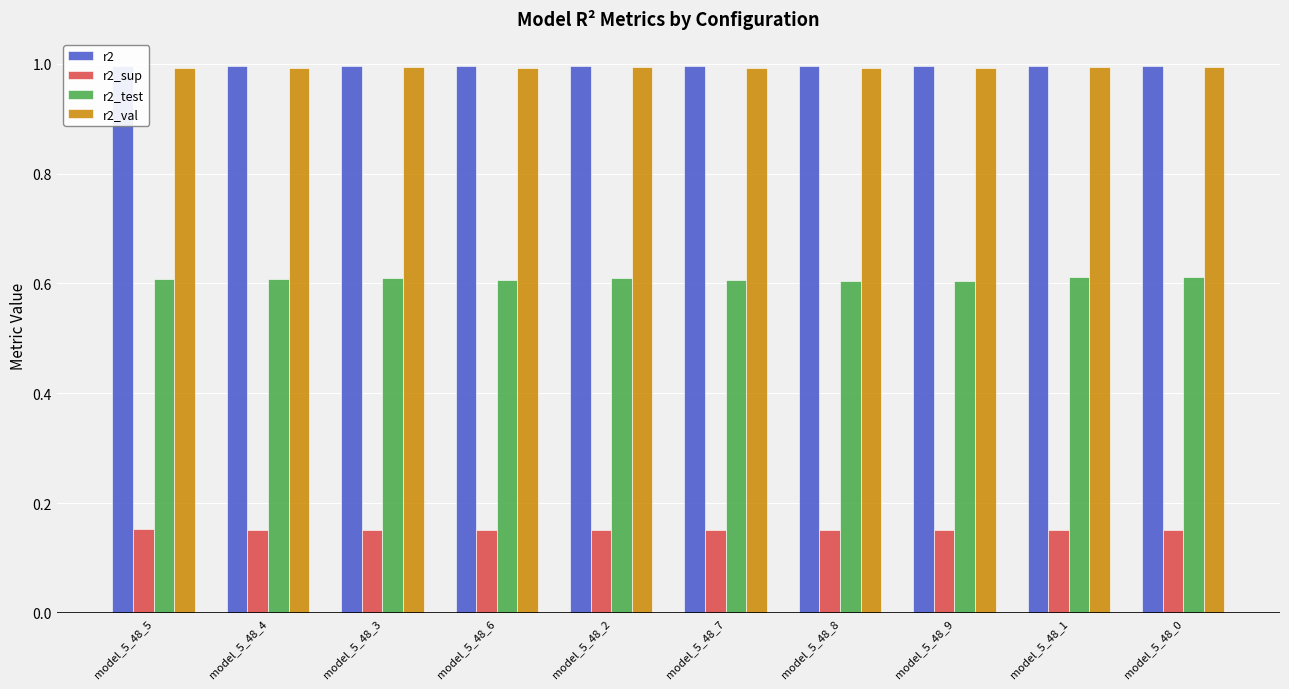

At how many categories does at least one series exceed 0?

10